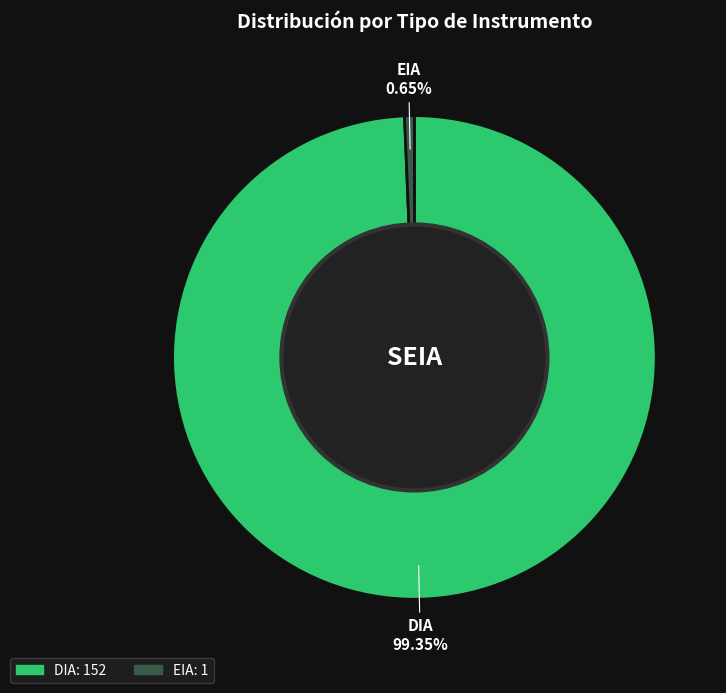

Combined, do DIA and EIA account for over 50%?

Yes